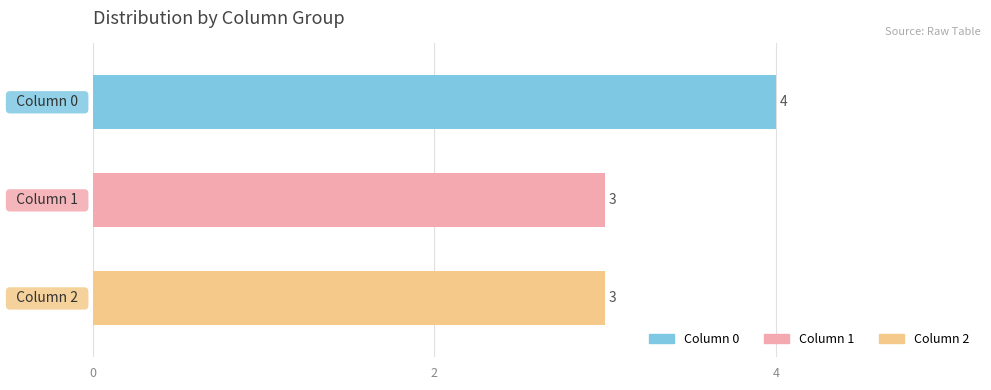

How many values are between 3 and 4?

3